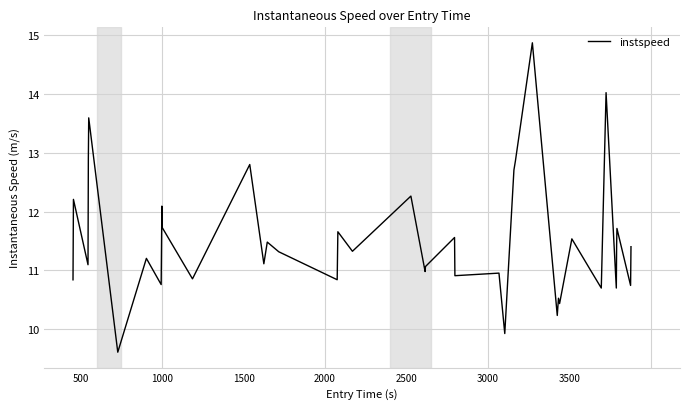

What is the average value?

11.5